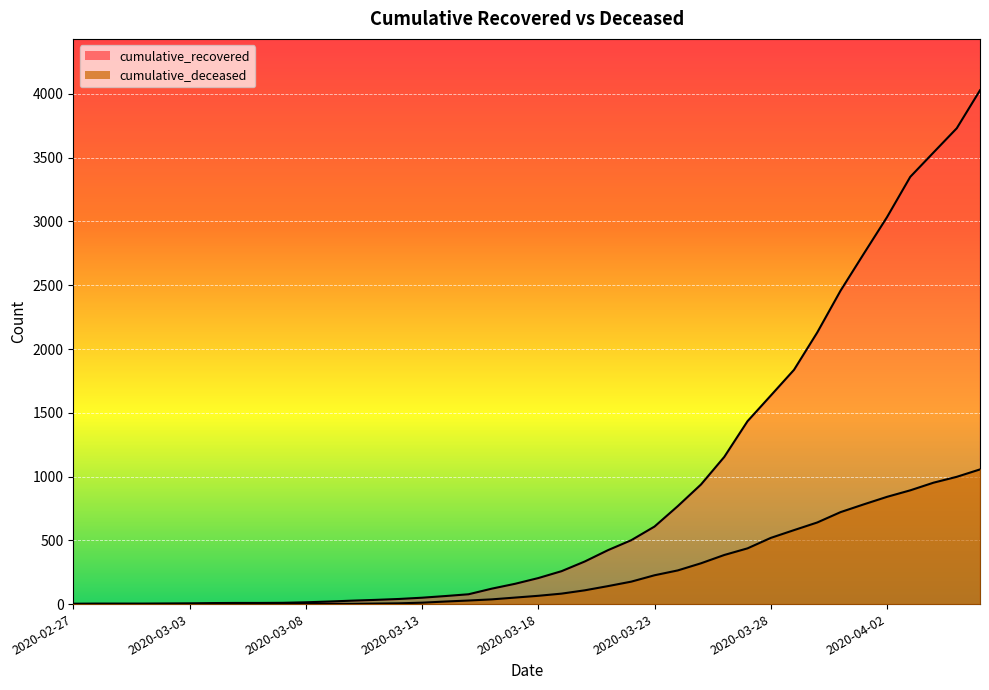

What is the label of the 19th point from the right?

2020-03-19